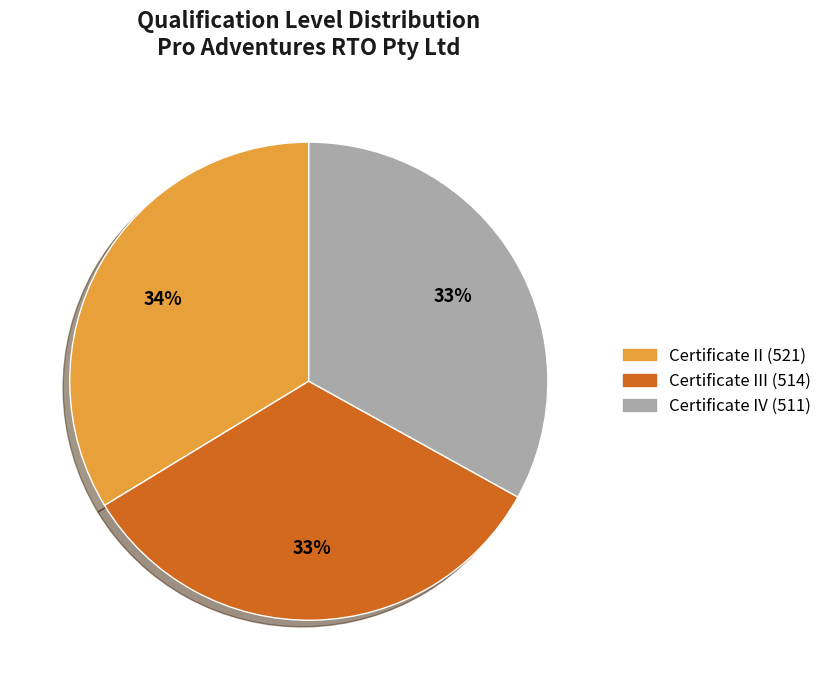

Does any single category account for the majority?

No